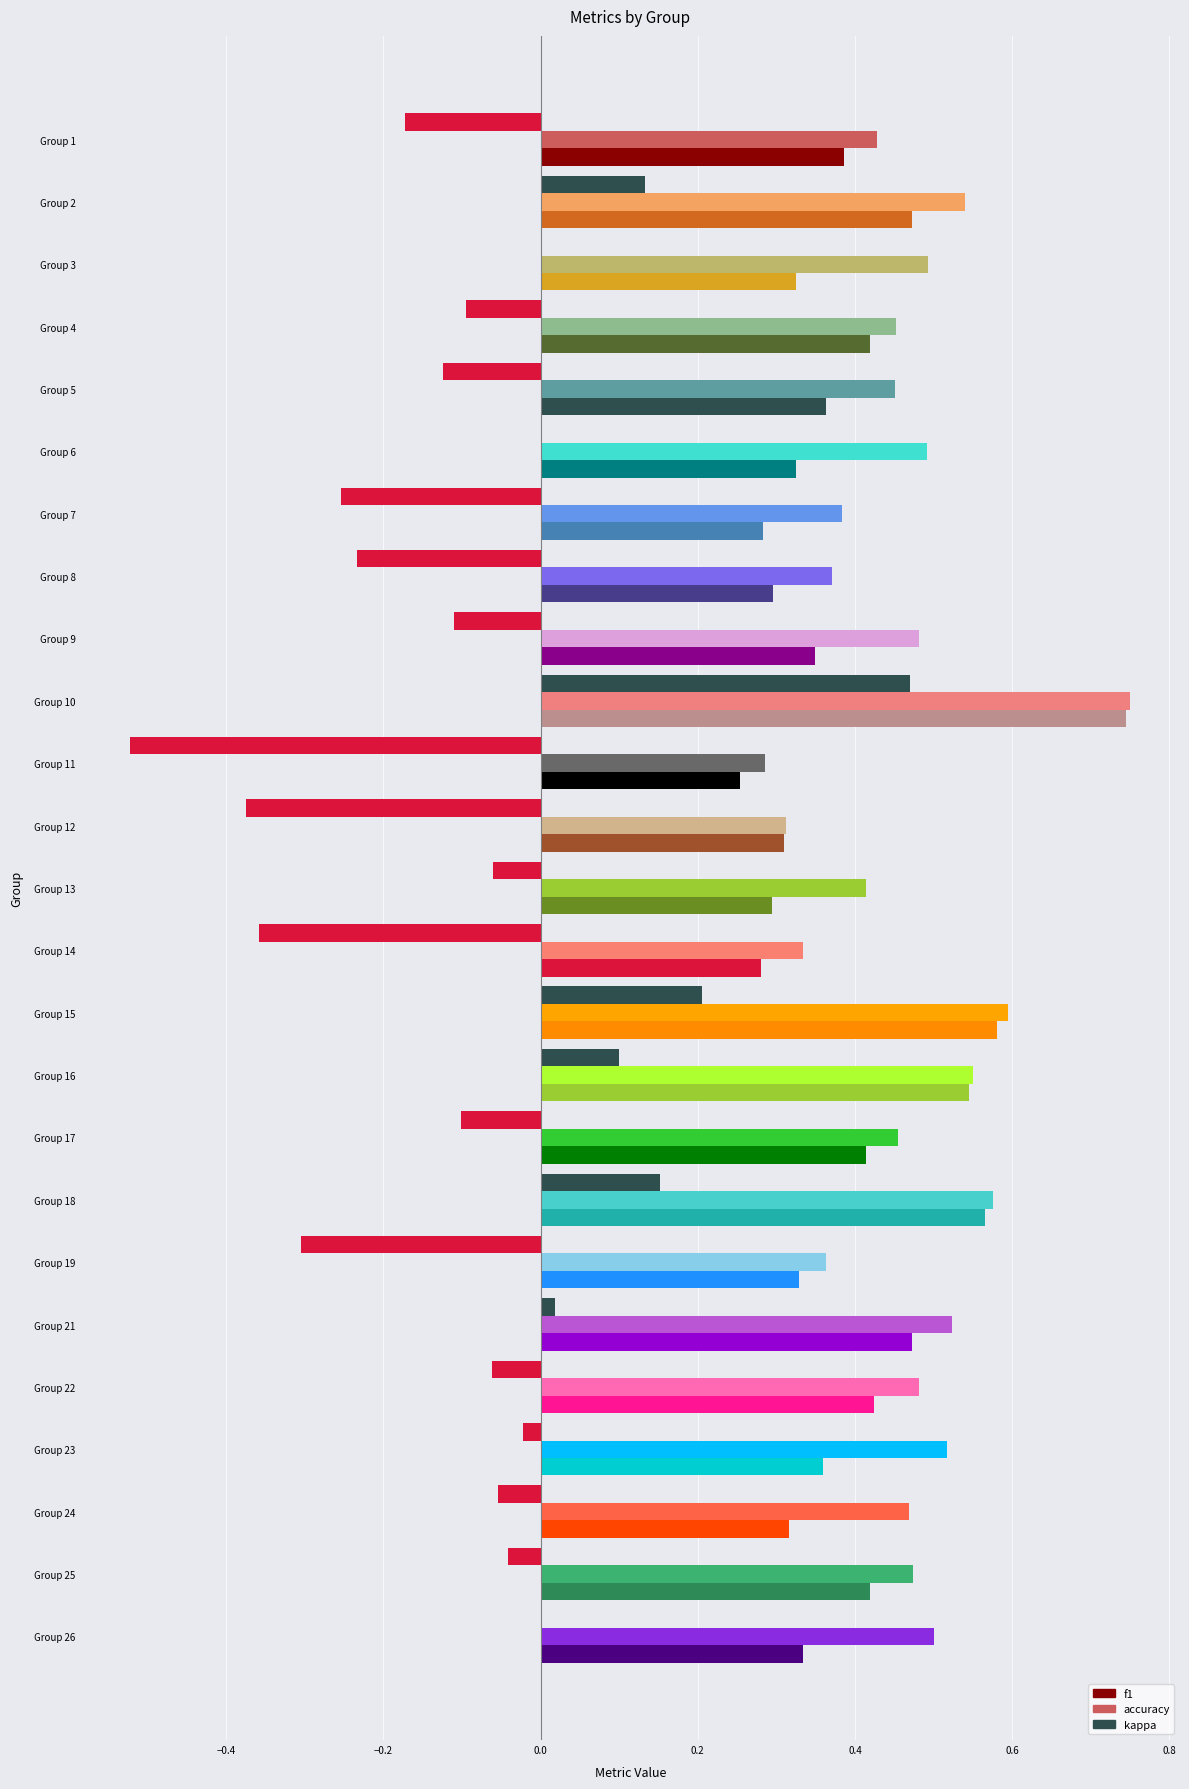

What is the highest value of the accuracy series?

0.8